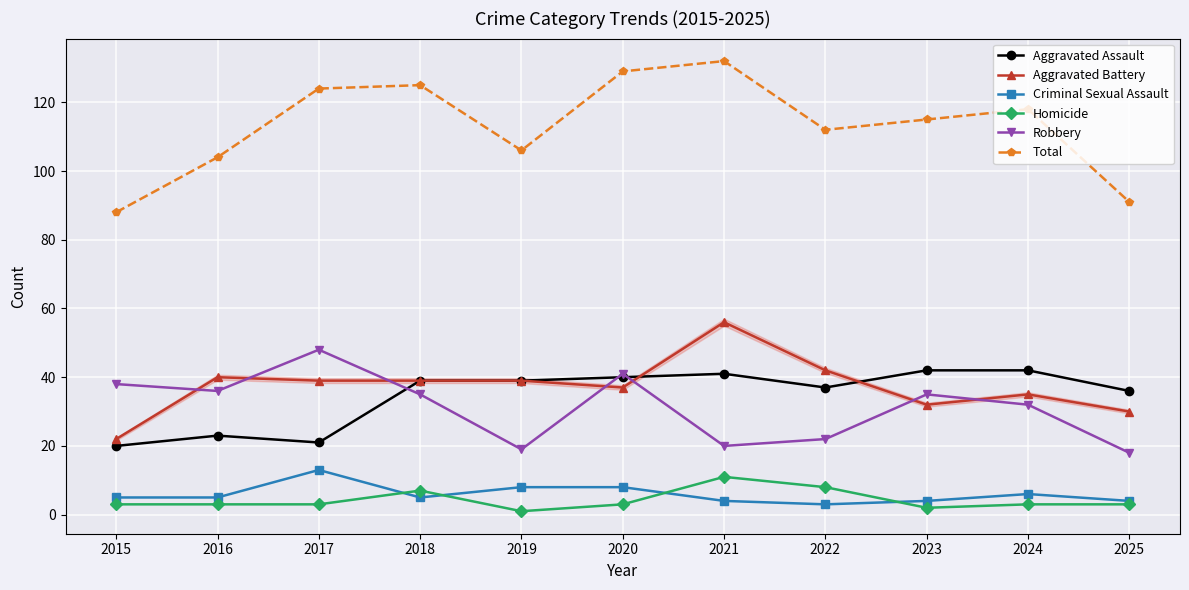

Does the chart have visible grid lines?

Yes